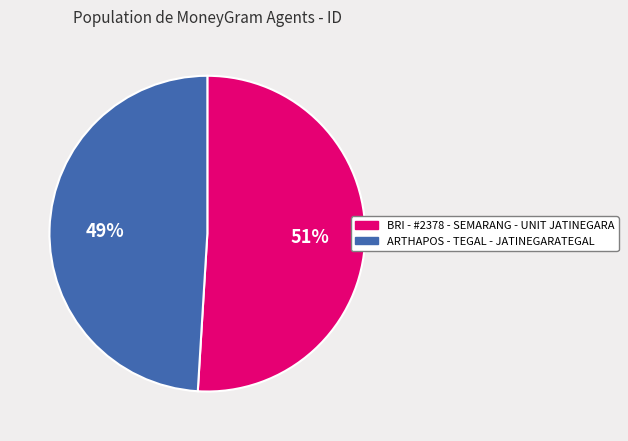

Which slice is the smallest?

ARTHAPOS - TEGAL - JATINEGARATEGAL